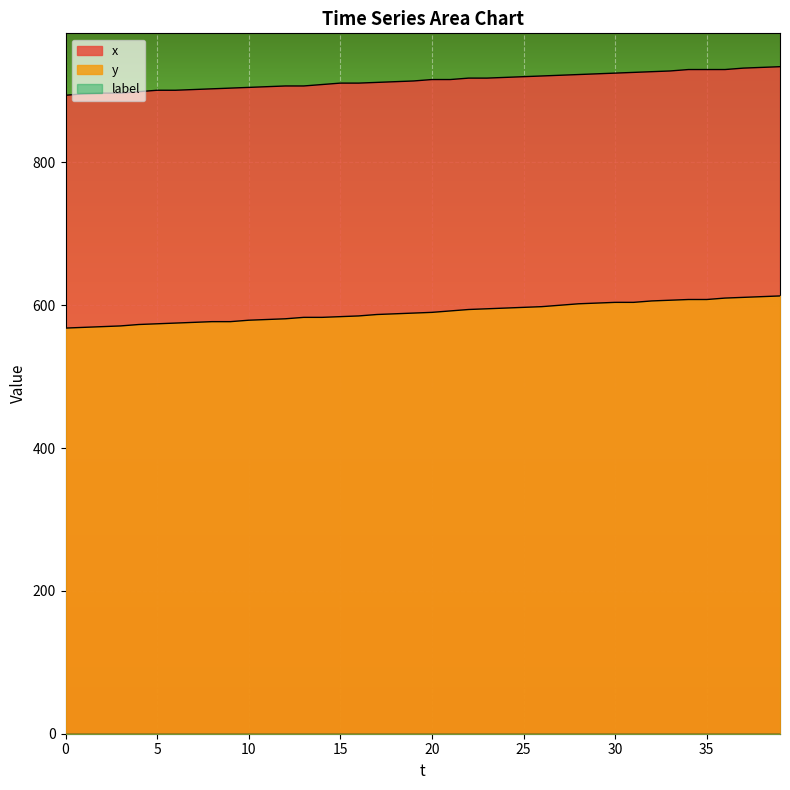

True or false: y has a value of 569 at 1.

True